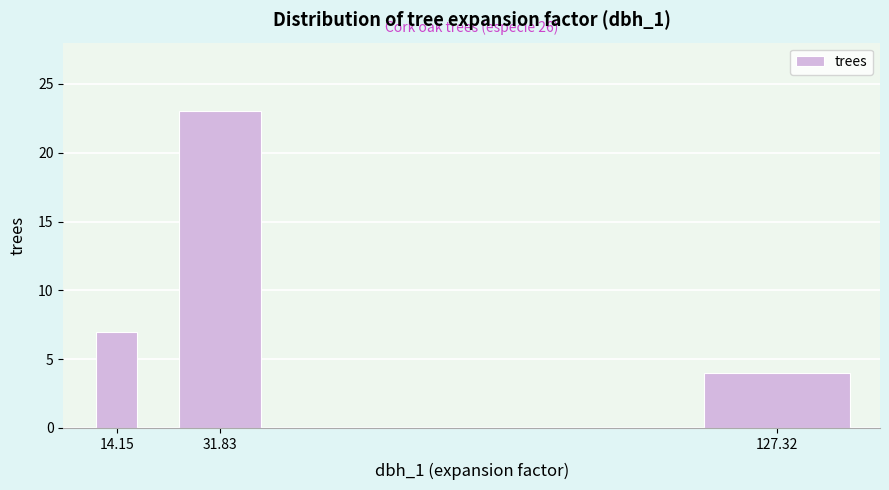

Reading left to right, transcribe all the data shown in this chart.

14.15=7	31.83=23	127.32=4